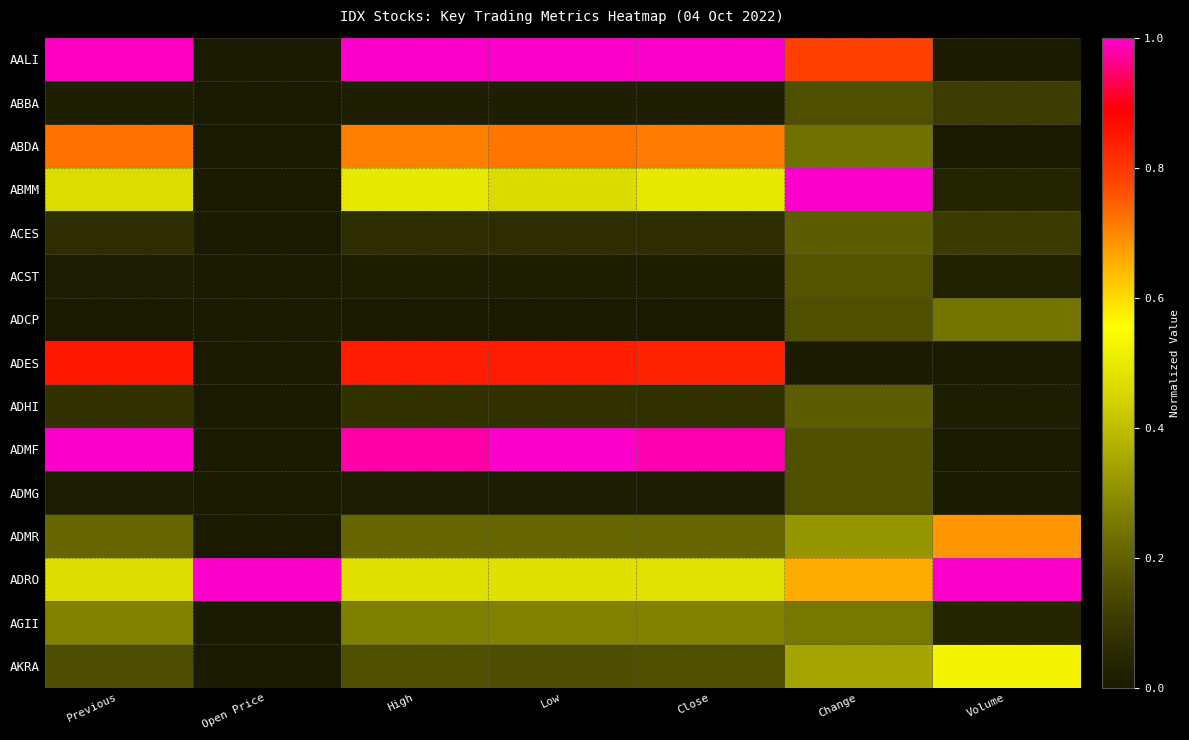

How many distinct data groups are displayed?

15